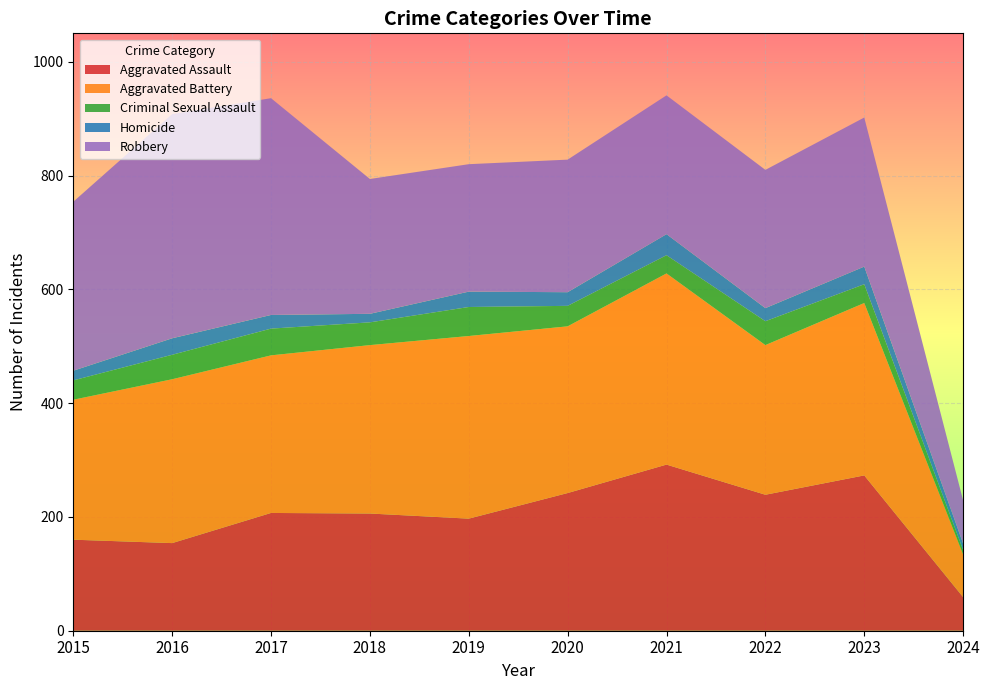

Reading left to right, extract all data points from this chart.

Aggravated Assault: 2015=160	2016=154	2017=207	2018=206	2019=197	2020=242	2021=292	2022=239	2023=273	2024=59
Aggravated Battery: 2015=246	2016=288	2017=277	2018=296	2019=321	2020=293	2021=336	2022=263	2023=303	2024=75
Criminal Sexual Assault: 2015=34	2016=43	2017=47	2018=40	2019=51	2020=36	2021=32	2022=42	2023=33	2024=8
Homicide: 2015=17	2016=29	2017=24	2018=15	2019=27	2020=24	2021=37	2022=23	2023=31	2024=11
Robbery: 2015=297	2016=394	2017=381	2018=237	2019=224	2020=233	2021=244	2022=243	2023=262	2024=76